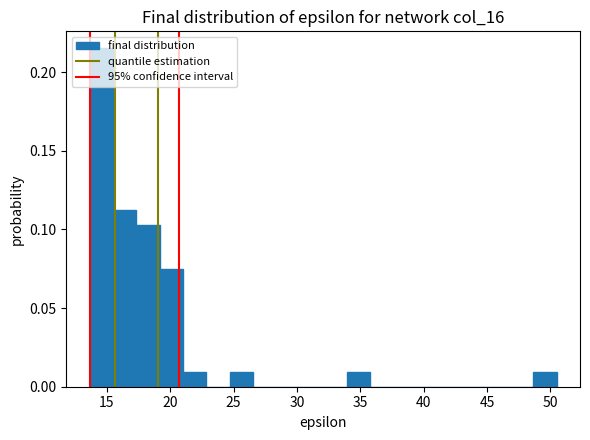

Around what value on the x-axis is the tallest bar? Give the approximate position of its centre, as read against the axis.

14.5